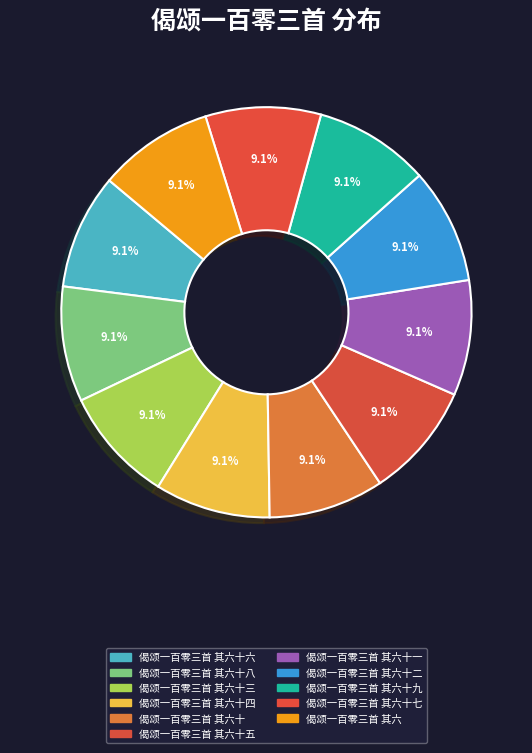

How much of the chart is everything except 偈颂一百零三首 其六十四?

90.9%